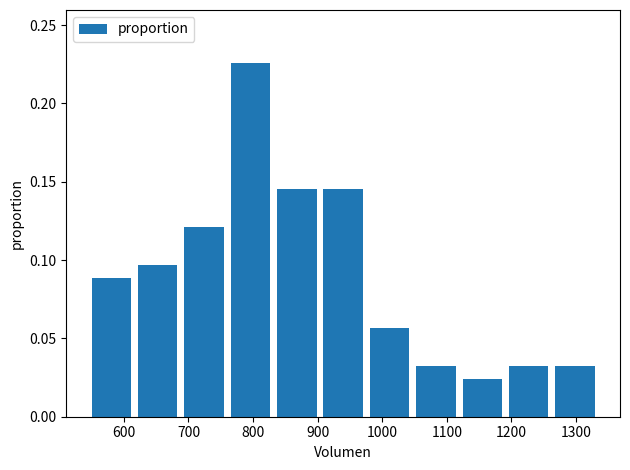

Reading left to right, list every bar in this chart as the range it spans on the x-axis followed by its height. Neither the bar edges nor the heights are printed on the chart, so give them approximately, as read against the axes.

550 to 620: 0.090
620 to 690: 0.095
690 to 770: 0.120
770 to 840: 0.225
840 to 910: 0.145
910 to 980: 0.145
980 to 1050: 0.055
1050 to 1120: 0.030
1120 to 1200: 0.025
1200 to 1270: 0.030
1270 to 1340: 0.030